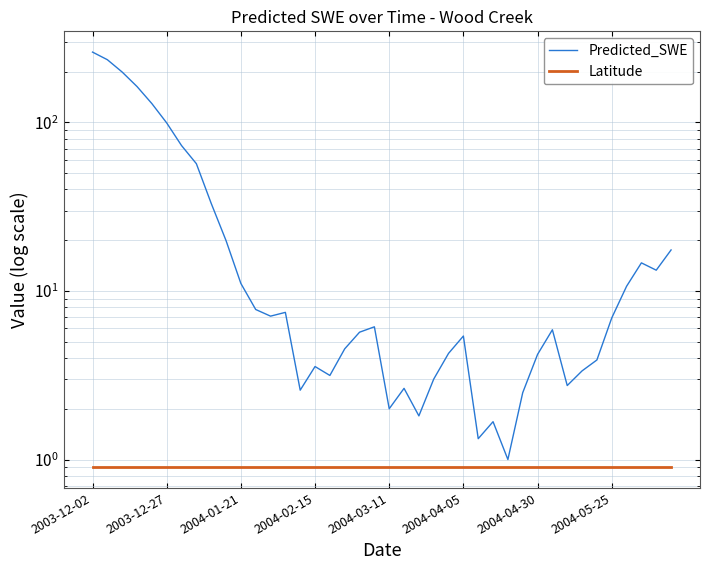

What is the difference between the highest and lowest values at 37?

13.8